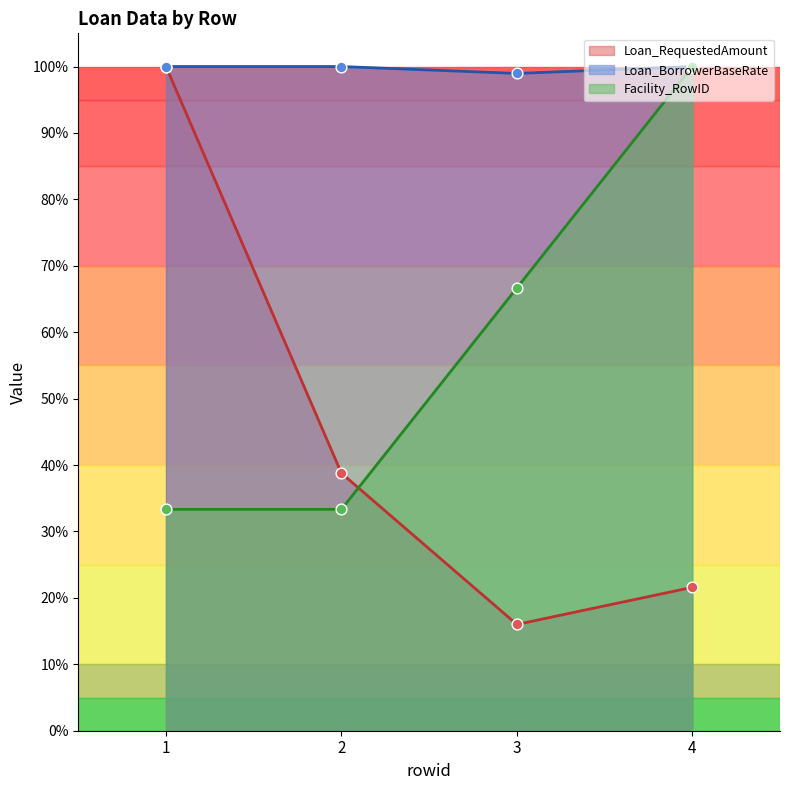

Is the value of Loan_BorrowerBaseRate at 2 greater than the value of Loan_RequestedAmount at 1?

No